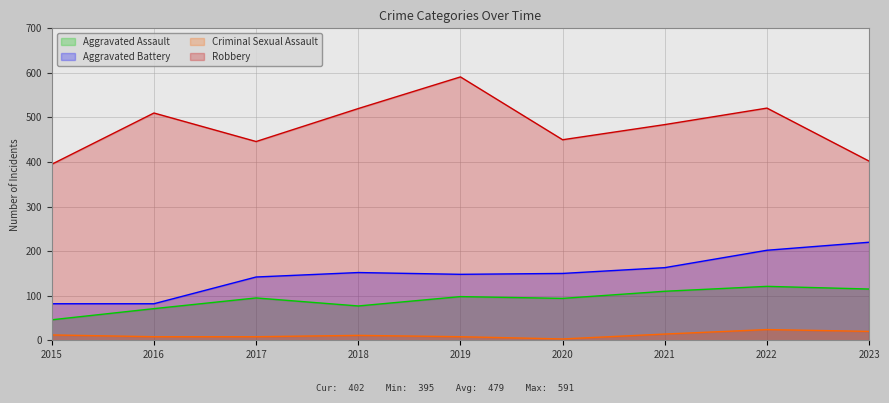

Which series has the largest total across all categories?

Robbery